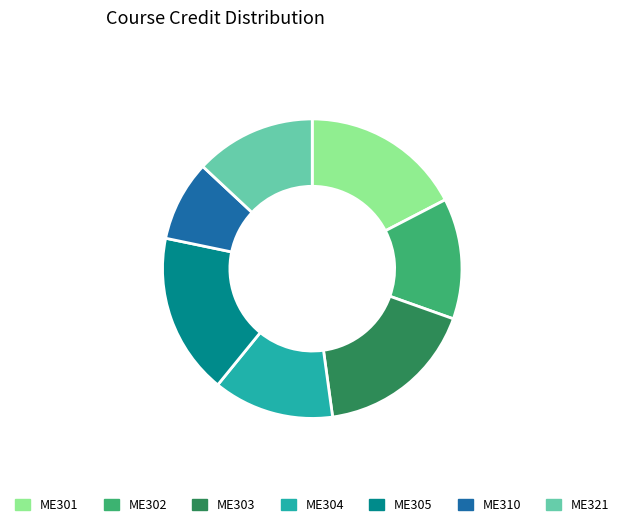

Is there a majority slice in this chart?

No